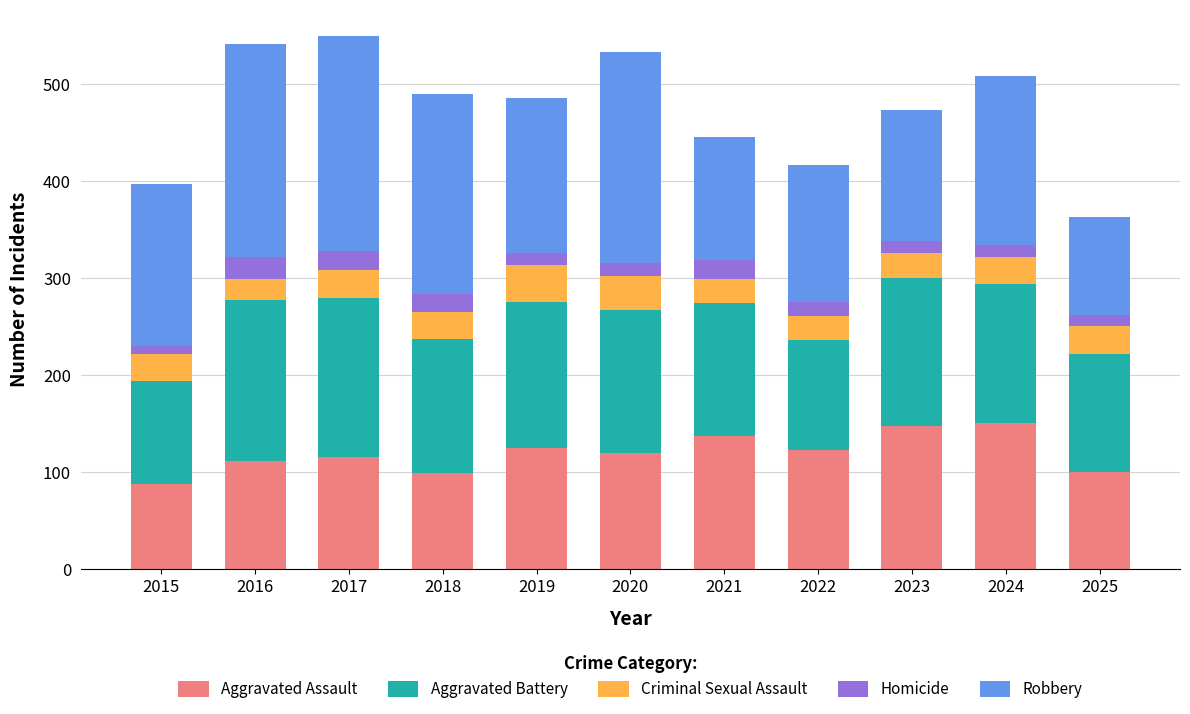

What is the difference between the Aggravated Assault values at 2025 and 2024?

50